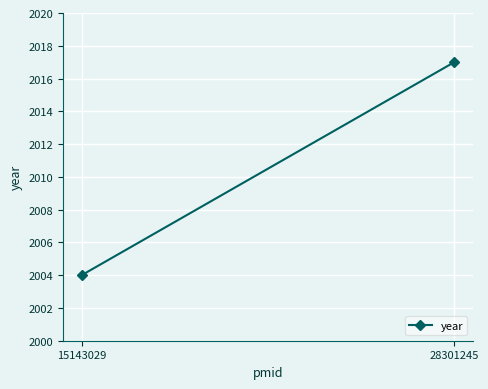

List the labels in order of value, smallest first.

15143029, 28301245